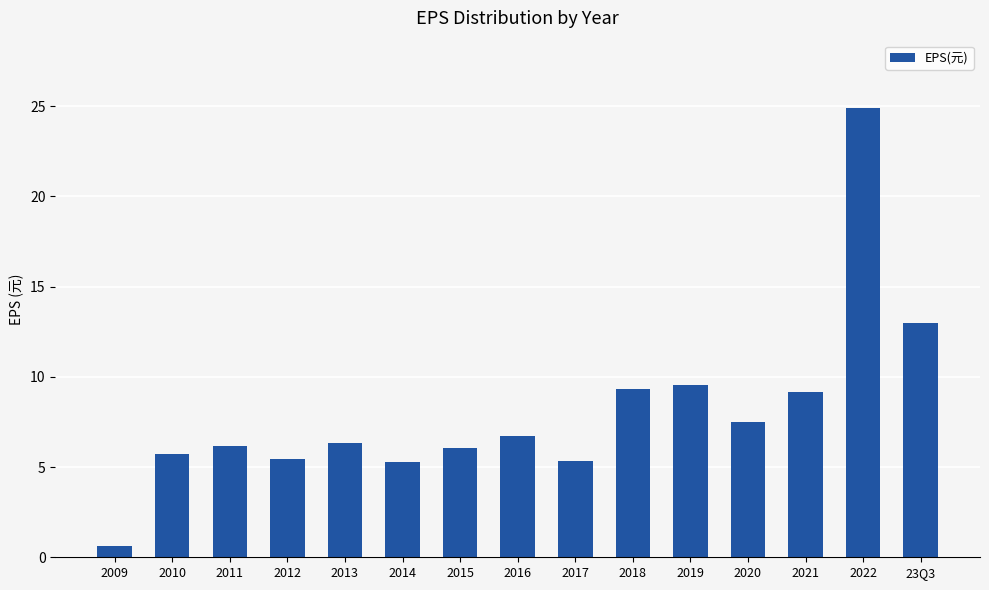

The value at 2020 is 4.3. True or false?

False